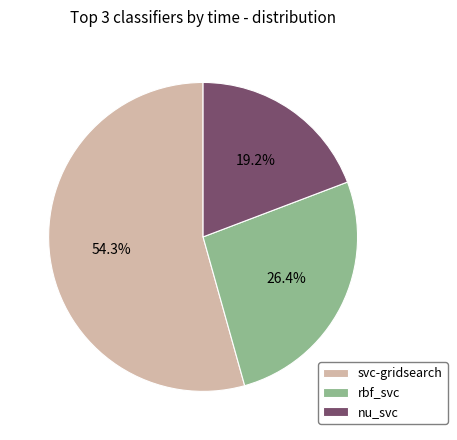

Which slice is the largest?

svc-gridsearch